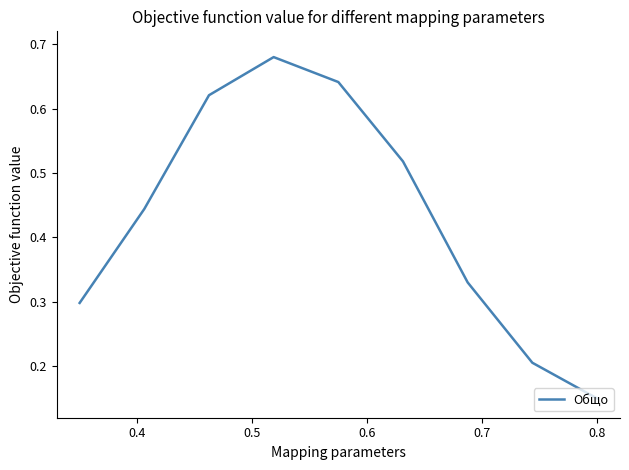

What is the value of the 2nd point from the left?

0.4